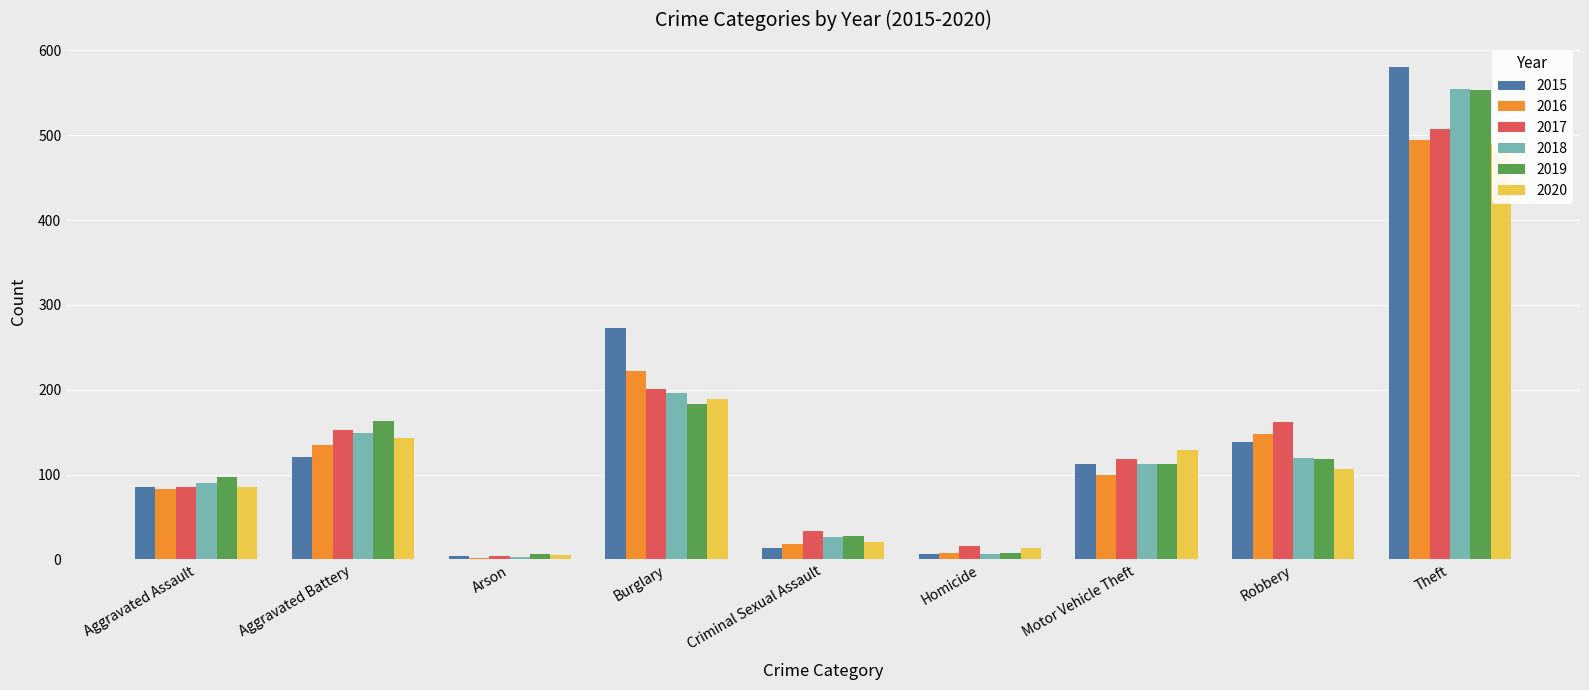

Which series has the largest total across all categories?

2015